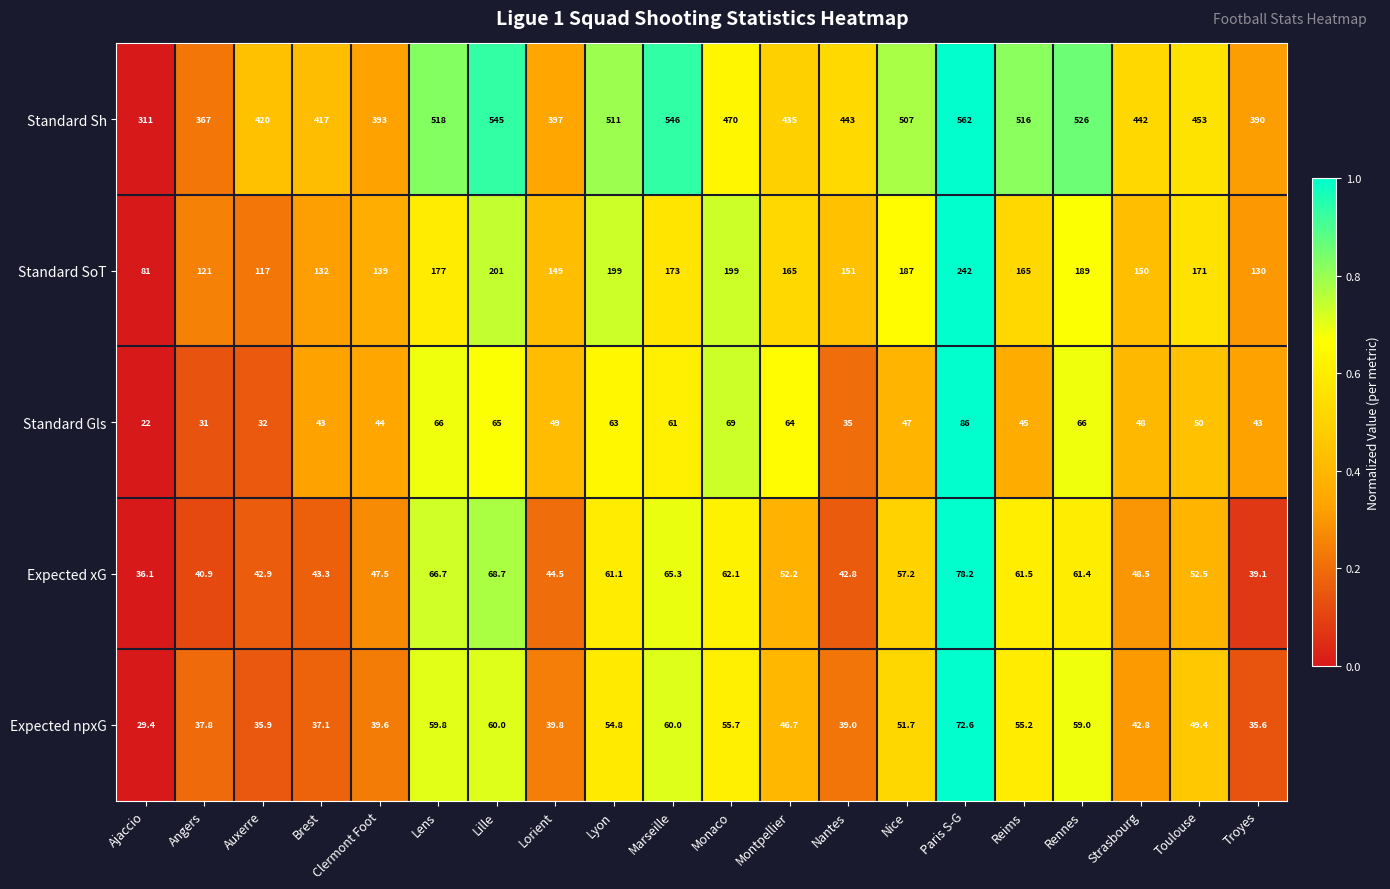

At Nantes, list the series in order from largest to smallest.

Standard Sh, Standard SoT, Expected xG, Expected npxG, Standard Gls